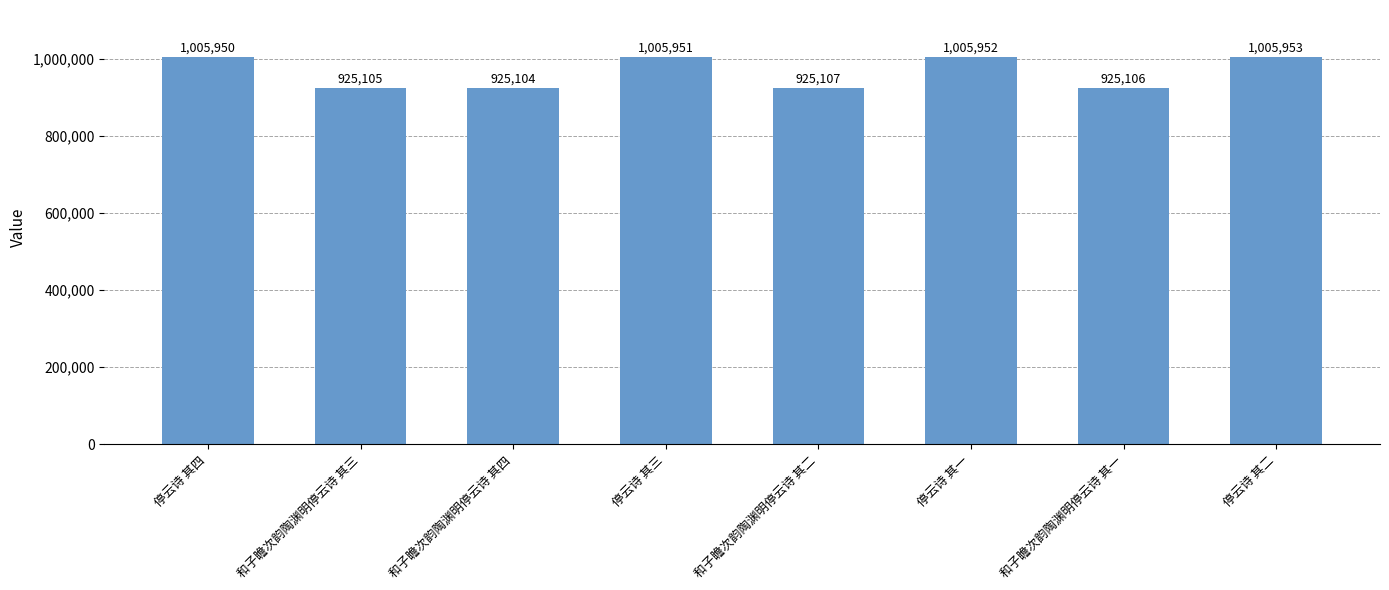

What position from the left is 和子瞻次韵陶渊明停云诗 其二?

5